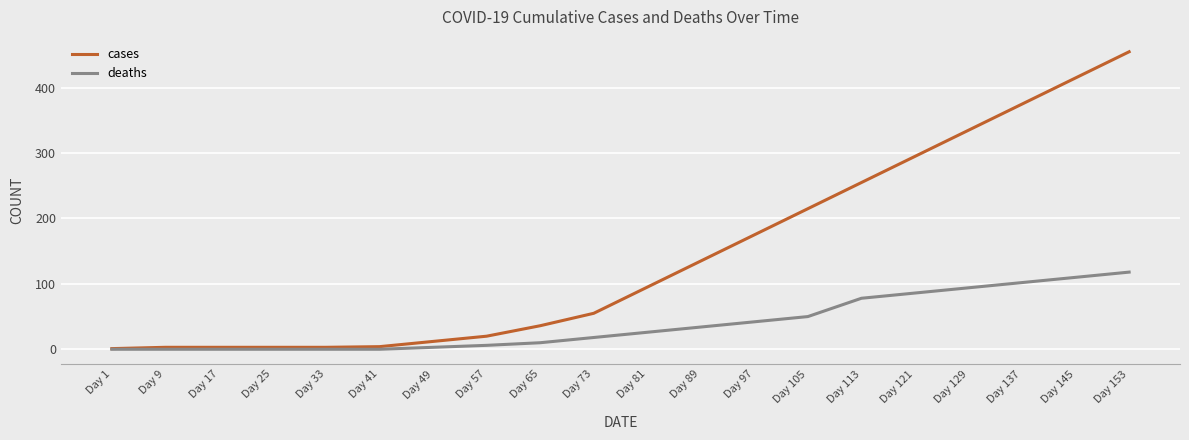

At Day 145, list the series in order from largest to smallest.

cases, deaths